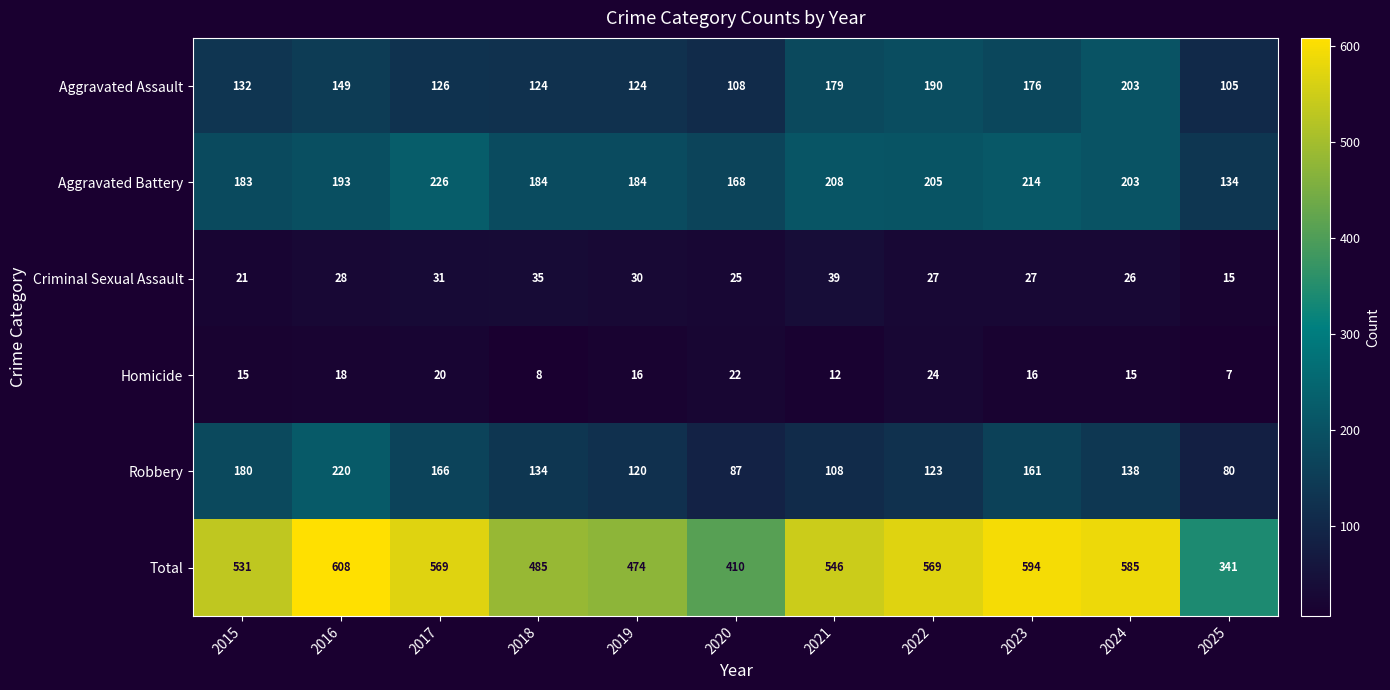

The Aggravated Battery series shows 307 at 2017. True or false?

False